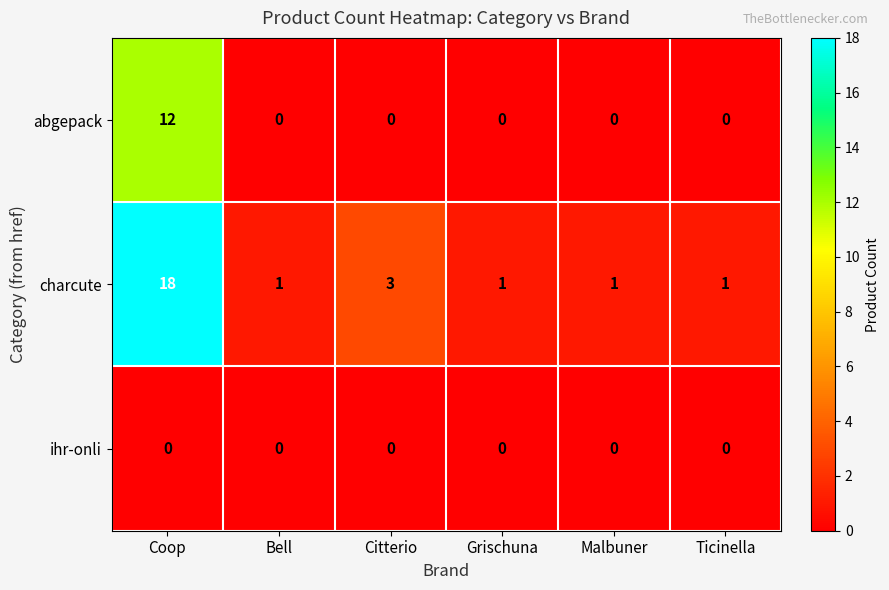

How many charcute values are between 1 and 3?

5